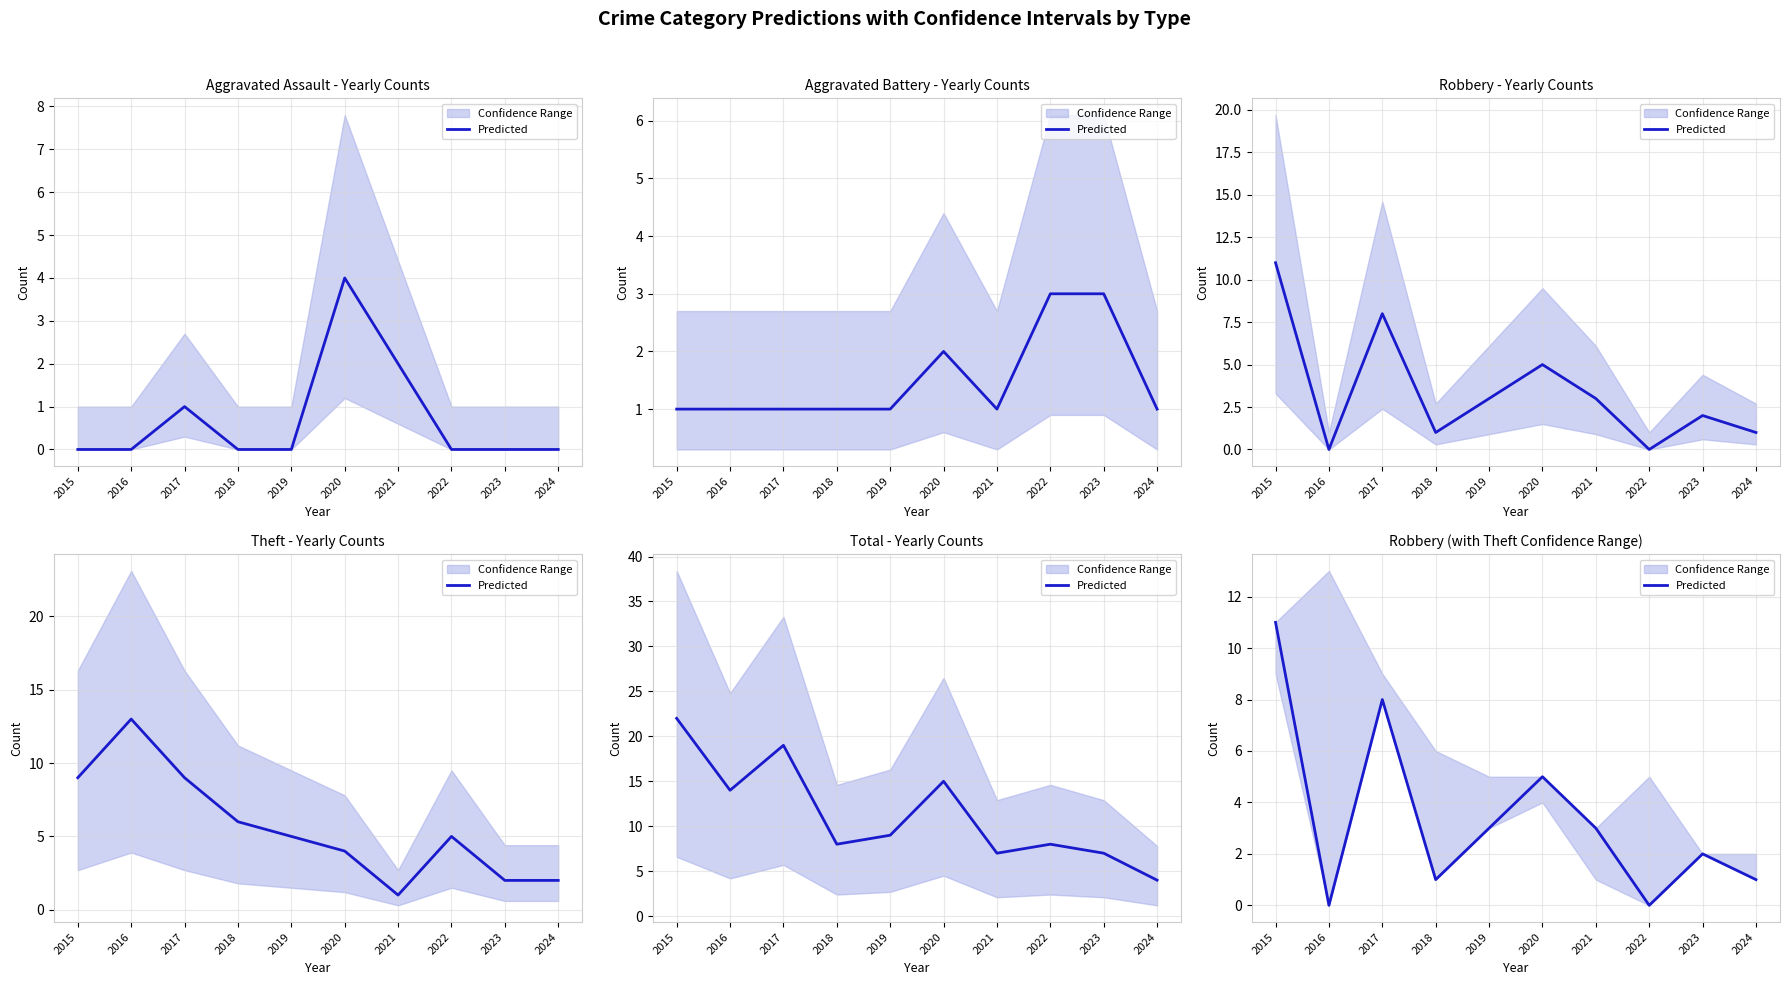

True or false: the data shows 4 at 2017.

False